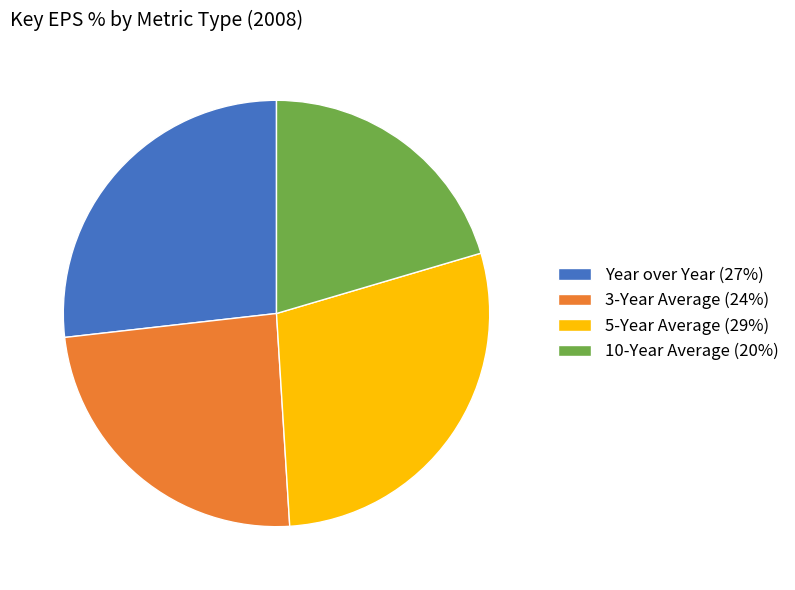

Does any single category account for the majority?

No